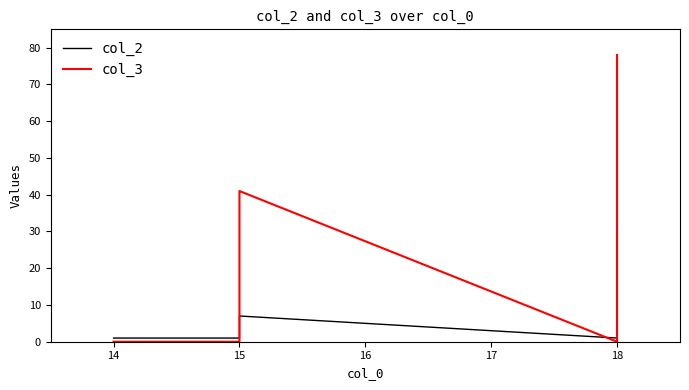

Rank the series by their maximum value, from highest to lowest.

col_3, col_2